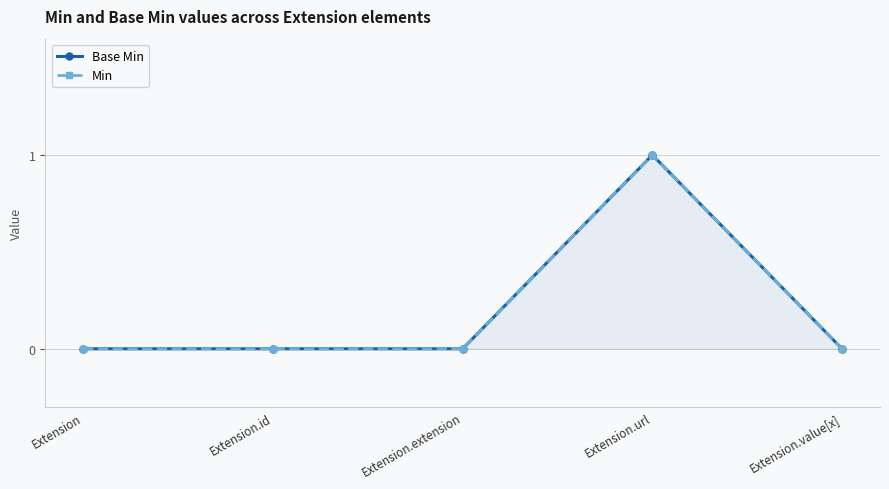

True or false: Min has a value of 0 at Extension.id.

False